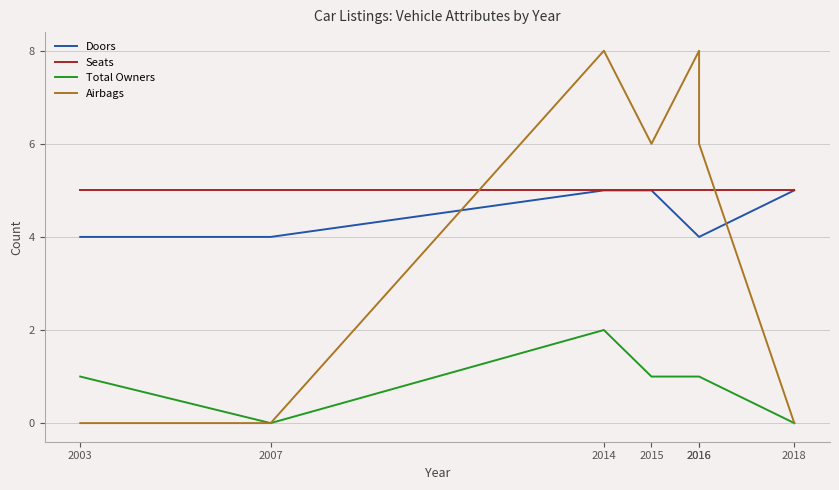

Where does the Airbags series first go above 6?

2014